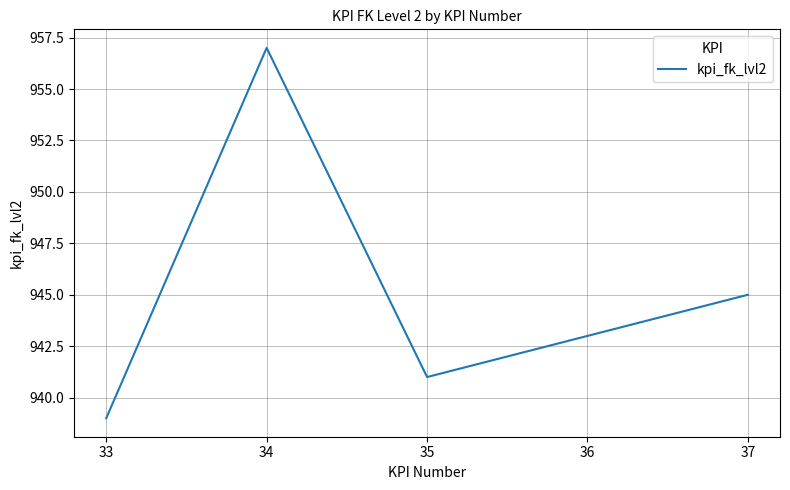

How many series are shown in this chart?

1